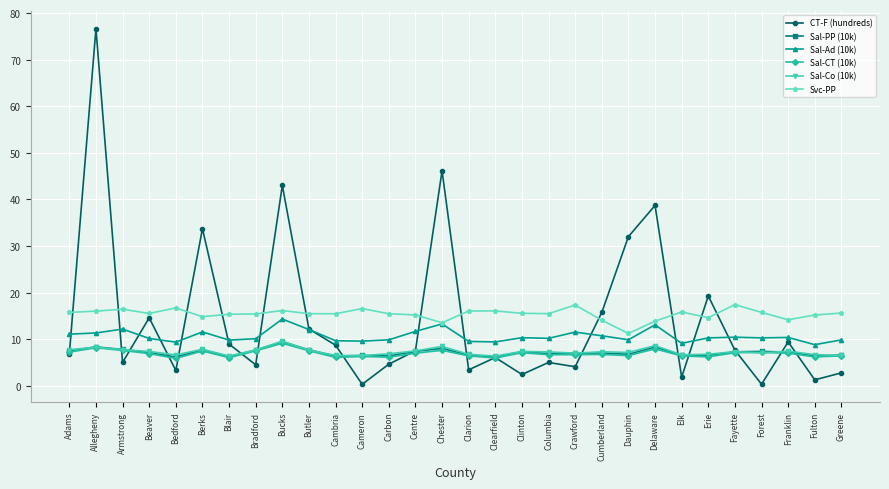

Count the number of data series in this chart.

6